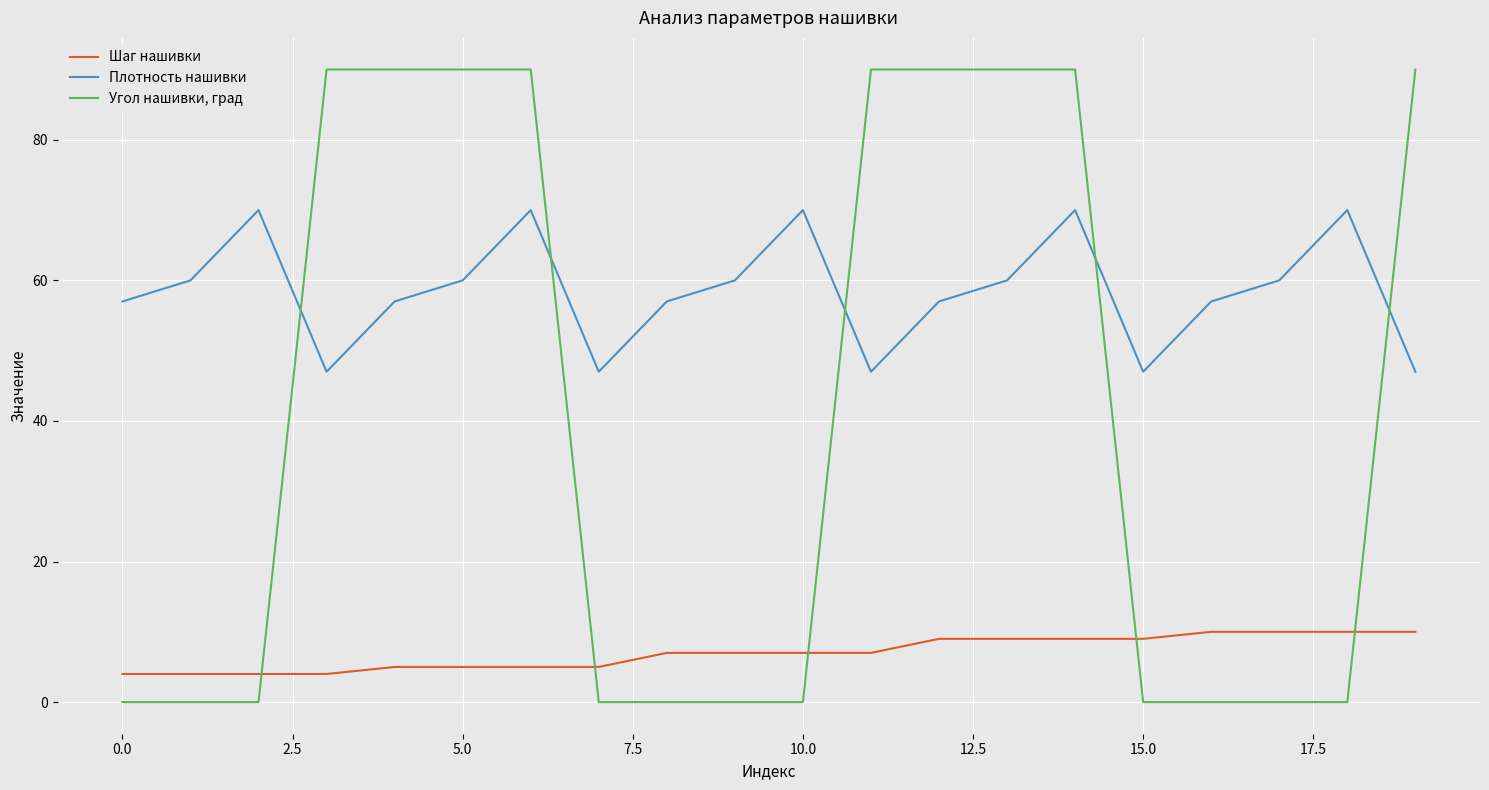

What is the sum of all Угол нашивки, град values?

810